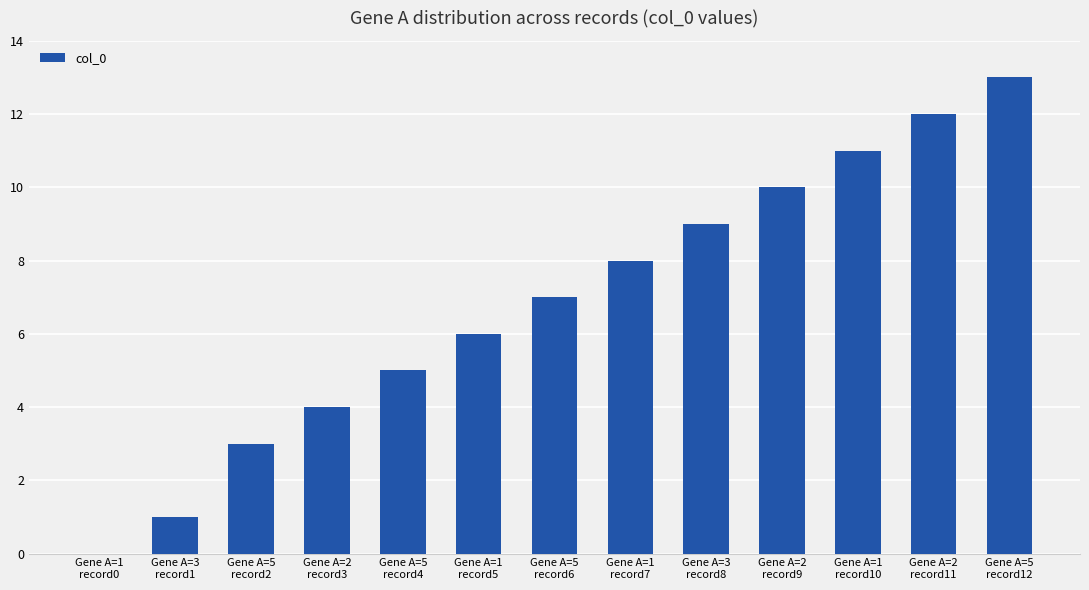

What is the greatest value displayed?

13